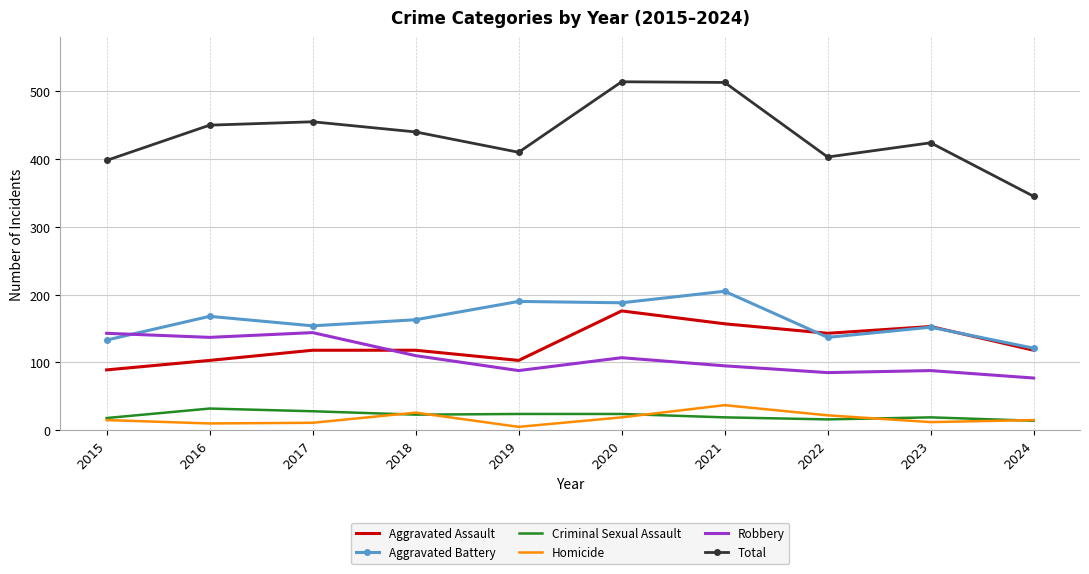

True or false: Robbery has a value of 32 at 2015.

False